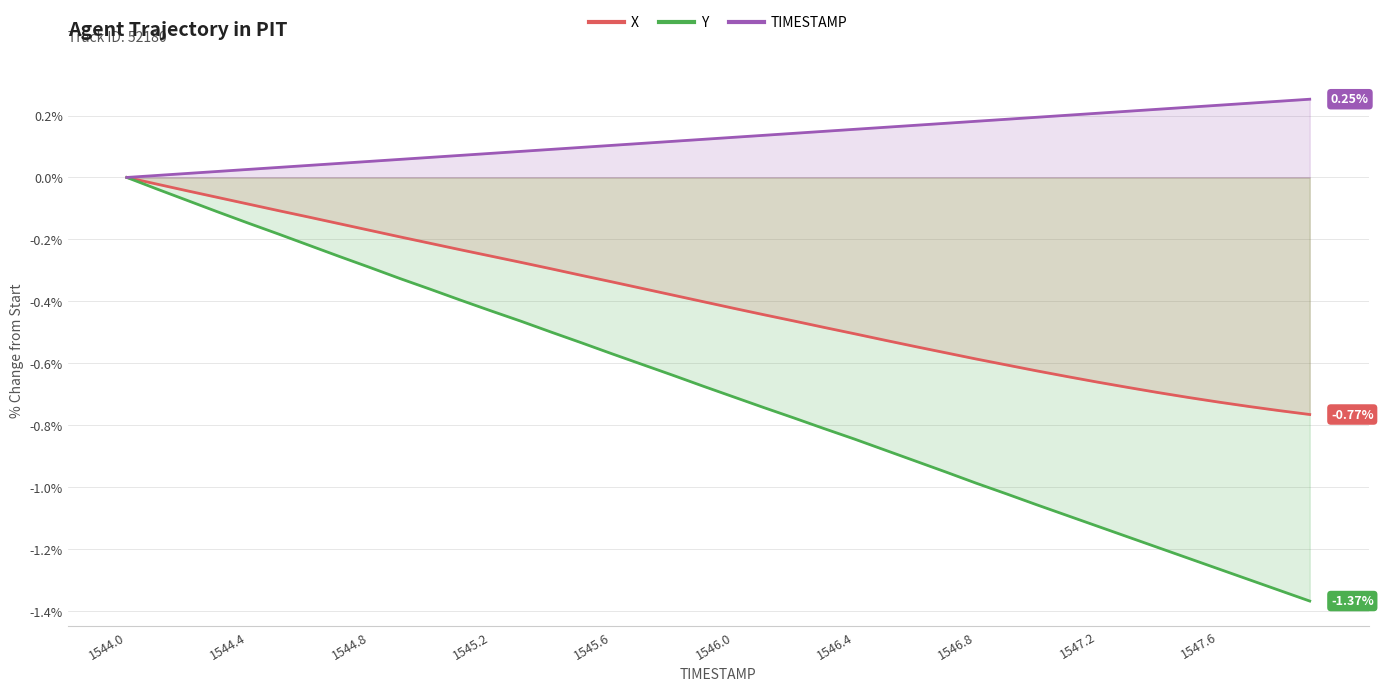

The value of X at 15 is -0.5. True or false?

False